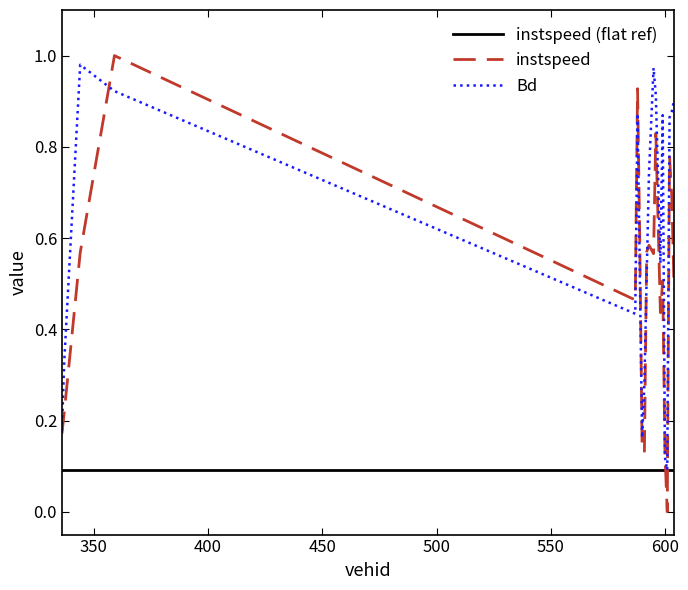

Which series has the widest spread of values?

instspeed